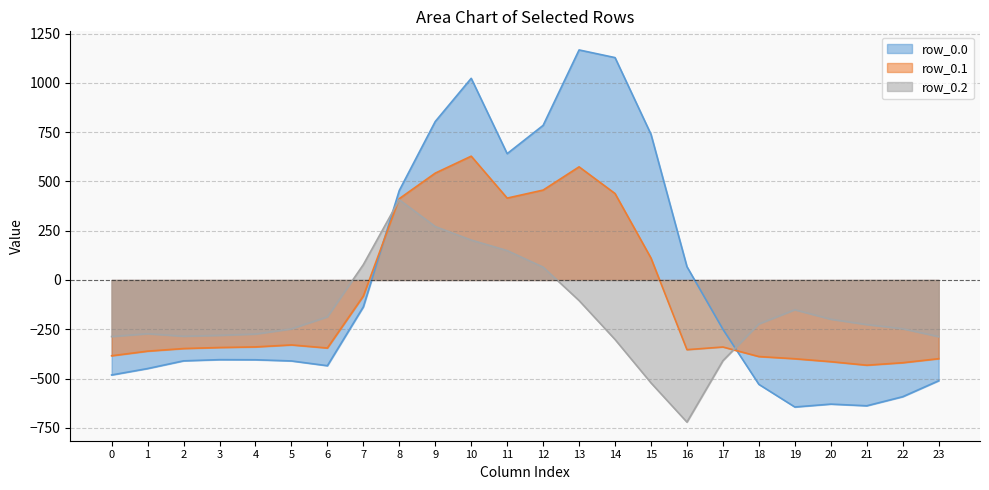

Read the row_0.2 value at 10.

202.5